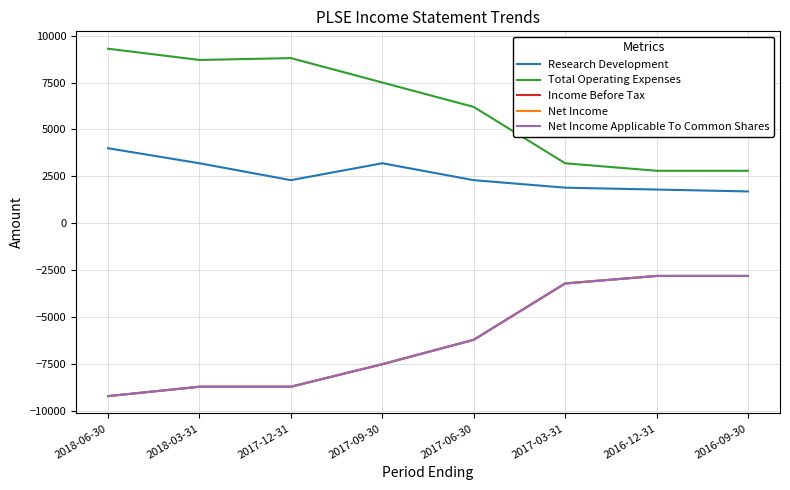

What is the total value across all series at 2017-09-30?

-11800